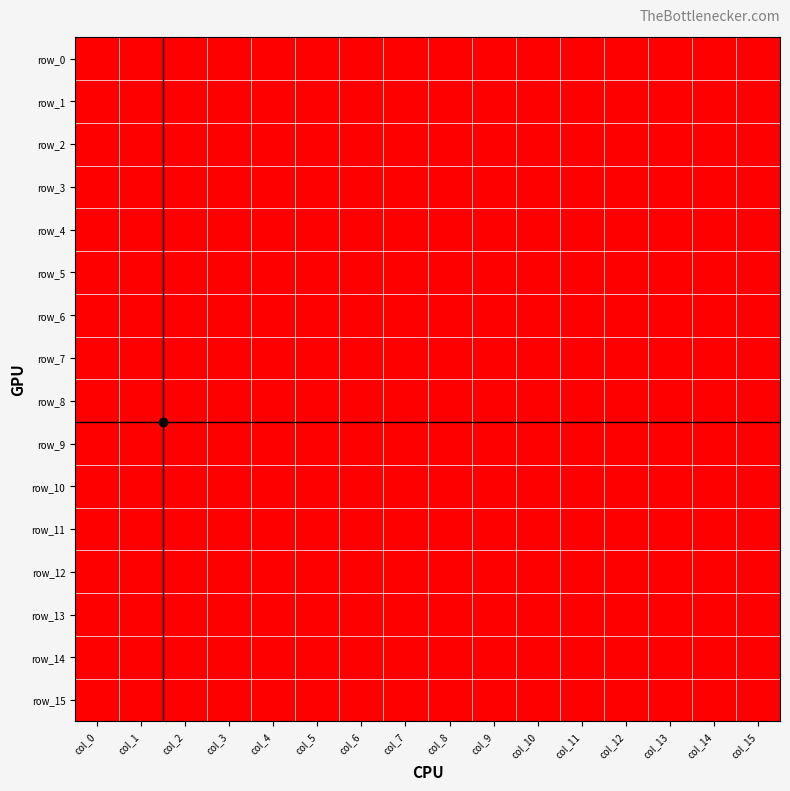

What is the difference between the maximum and minimum values in the row_14 series?

1